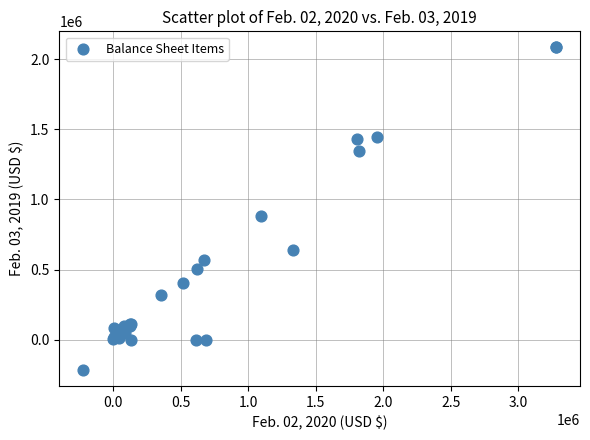

What Y value in the scatter plot is closest to 933951?

881320